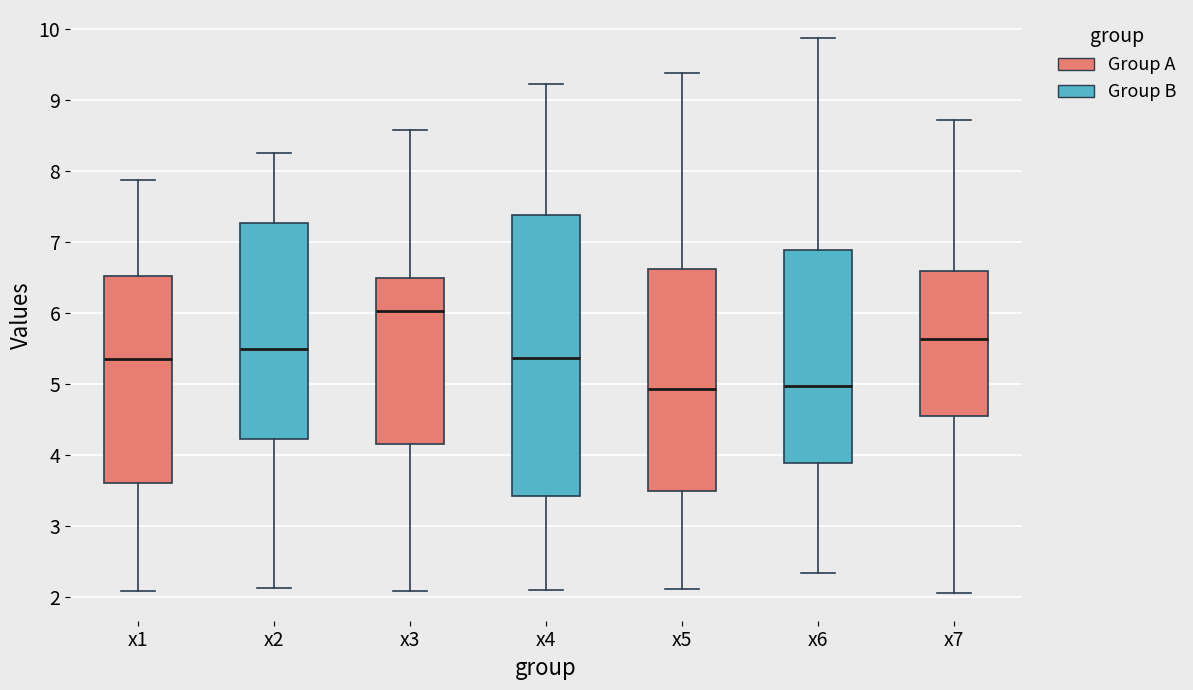

Which box is the tallest, from its lower edge to its upper edge?

x4